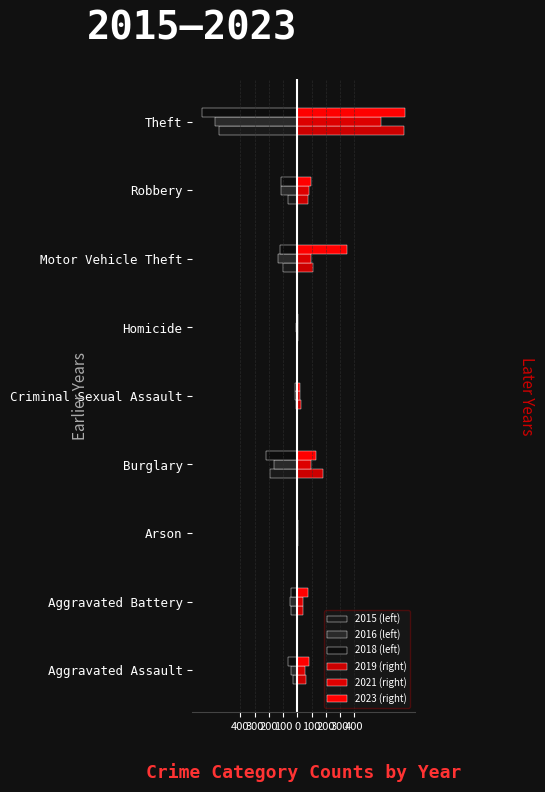

How many distinct data groups are displayed?

6